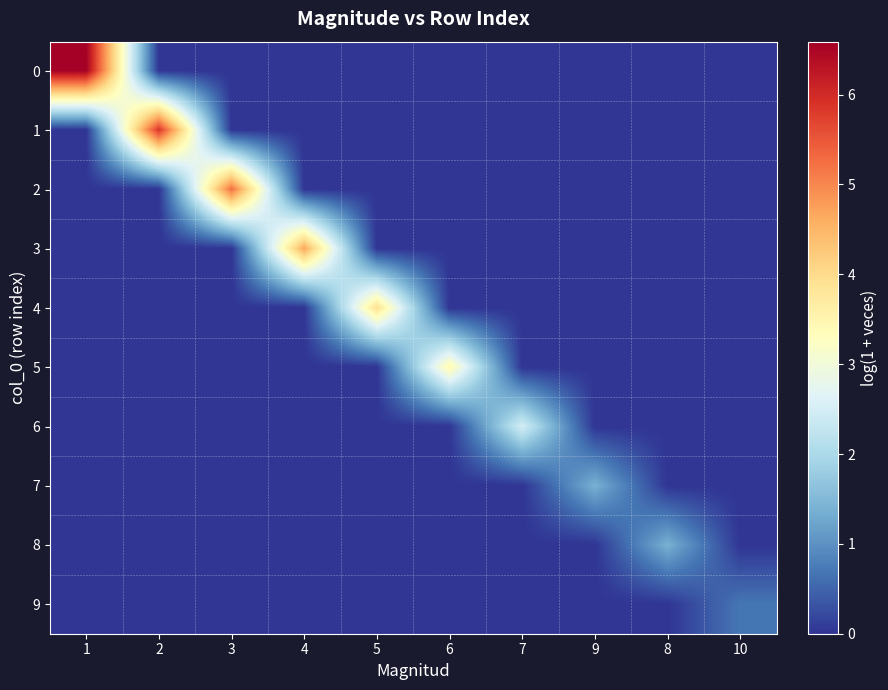

Reading left to right, transcribe all the data shown in this chart.

0: 1=6.6	2=0.0	3=0.0	4=0.0	5=0.0	6=0.0	7=0.0	9=0.0	8=0.0	10=0.0
1: 1=0.0	2=5.9	3=0.0	4=0.0	5=0.0	6=0.0	7=0.0	9=0.0	8=0.0	10=0.0
2: 1=0.0	2=0.0	3=5.2	4=0.0	5=0.0	6=0.0	7=0.0	9=0.0	8=0.0	10=0.0
3: 1=0.0	2=0.0	3=0.0	4=4.7	5=0.0	6=0.0	7=0.0	9=0.0	8=0.0	10=0.0
4: 1=0.0	2=0.0	3=0.0	4=0.0	5=3.9	6=0.0	7=0.0	9=0.0	8=0.0	10=0.0
5: 1=0.0	2=0.0	3=0.0	4=0.0	5=0.0	6=3.5	7=0.0	9=0.0	8=0.0	10=0.0
6: 1=0.0	2=0.0	3=0.0	4=0.0	5=0.0	6=0.0	7=2.5	9=0.0	8=0.0	10=0.0
7: 1=0.0	2=0.0	3=0.0	4=0.0	5=0.0	6=0.0	7=0.0	9=1.4	8=0.0	10=0.0
8: 1=0.0	2=0.0	3=0.0	4=0.0	5=0.0	6=0.0	7=0.0	9=0.0	8=1.4	10=0.0
9: 1=0.0	2=0.0	3=0.0	4=0.0	5=0.0	6=0.0	7=0.0	9=0.0	8=0.0	10=0.7